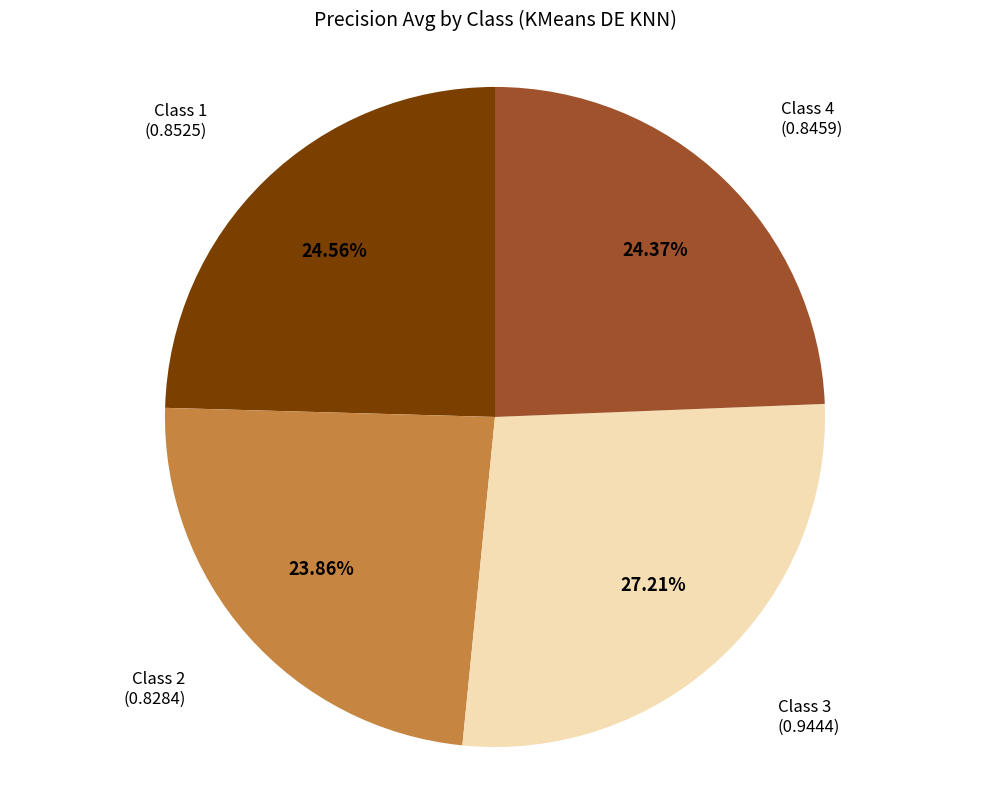

Is there a majority slice in this chart?

No